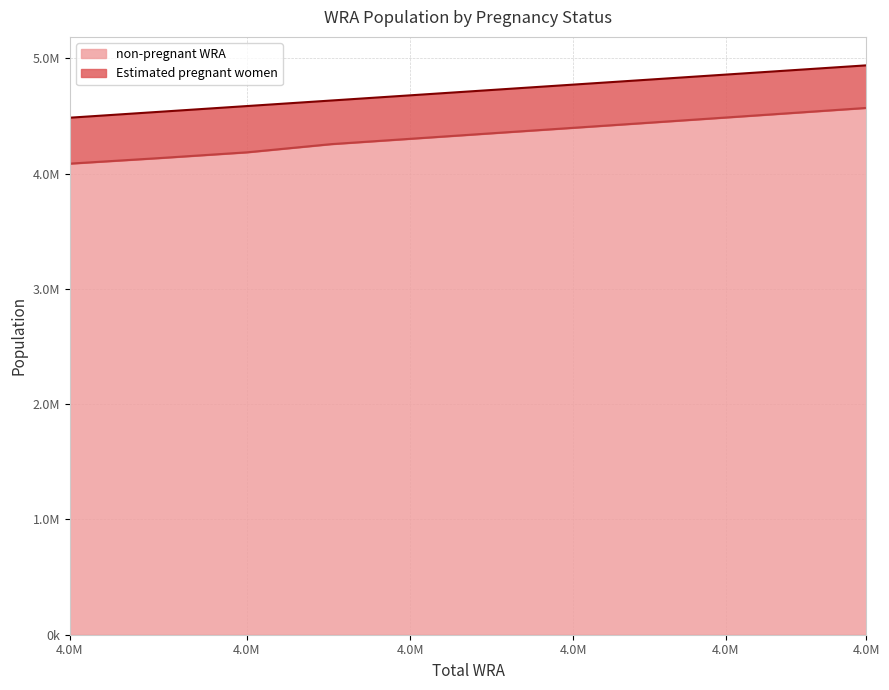

What is the difference between the maximum and minimum values?

483099.2